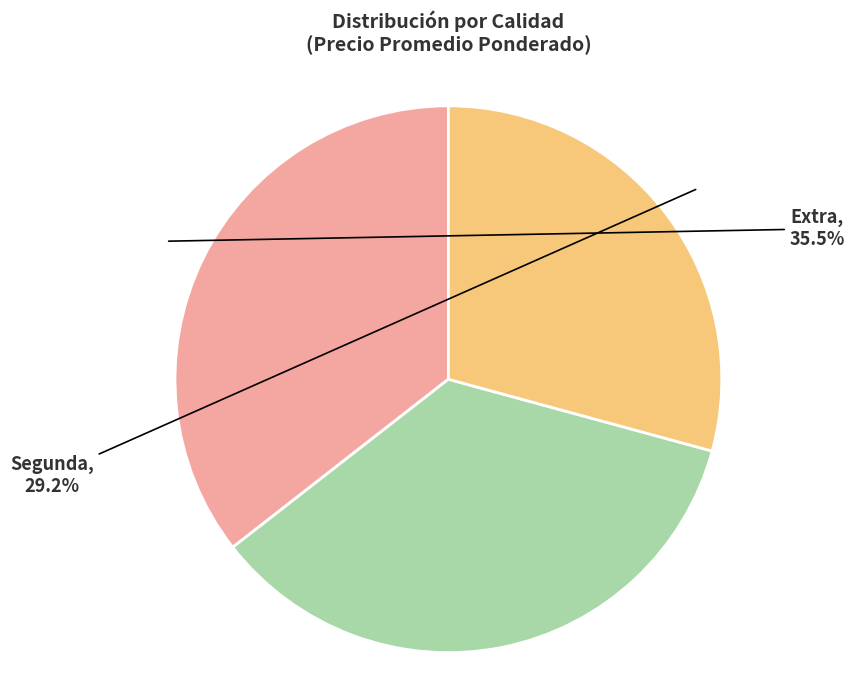

Does any single category account for the majority?

No